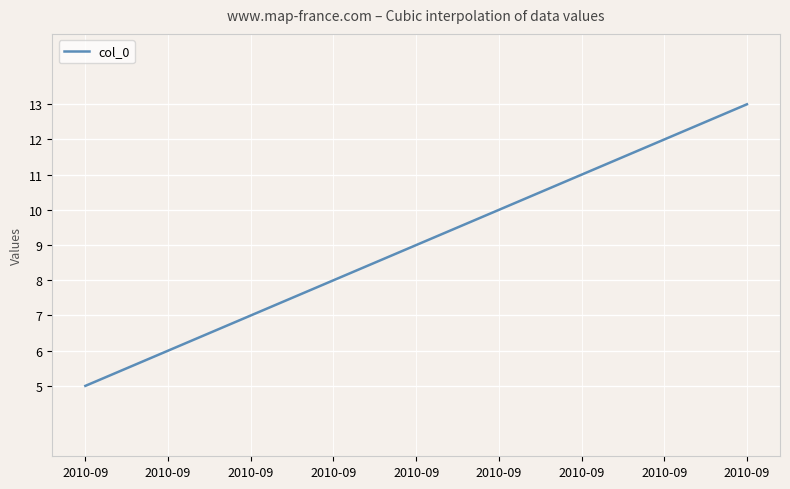

What is the minimum value shown in the chart?

5.0